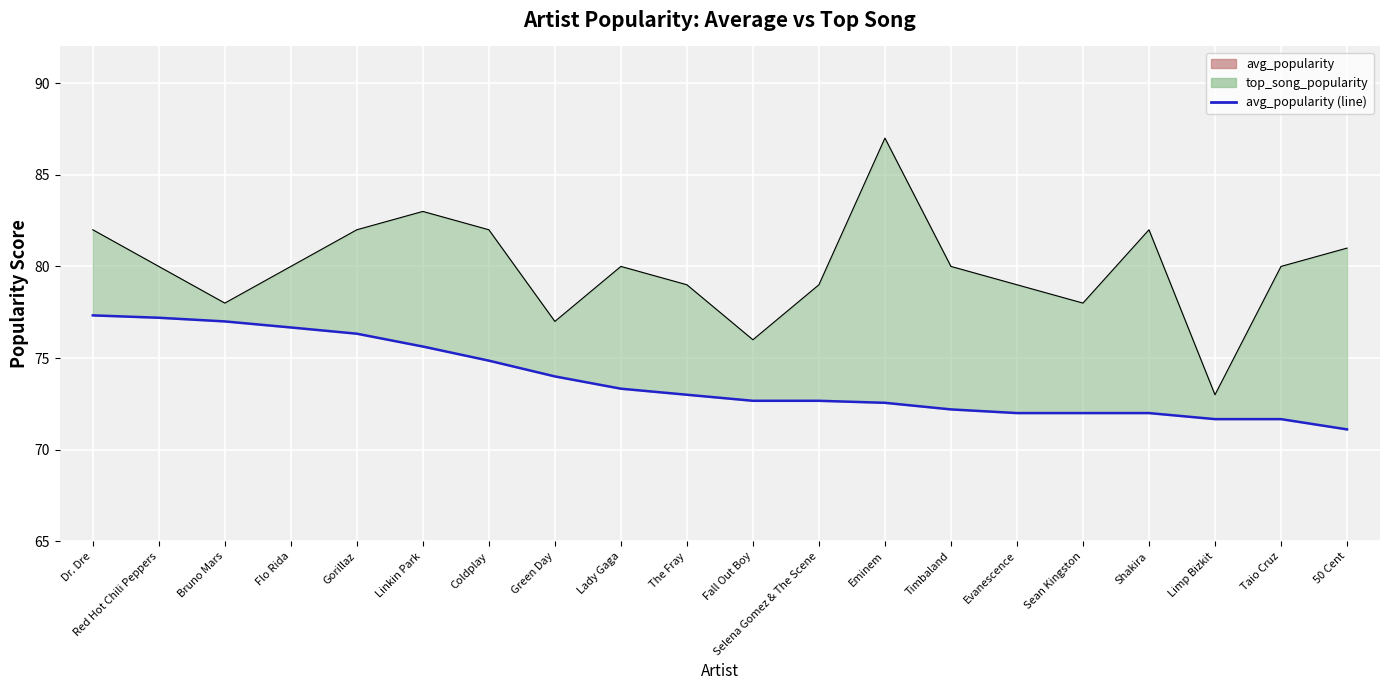

Rank the categories by top_song_popularity value from highest to lowest.

Eminem, Linkin Park, Dr. Dre, Gorillaz, Coldplay, Shakira, 50 Cent, Red Hot Chili Peppers, Flo Rida, Lady Gaga, Timbaland, Taio Cruz, The Fray, Selena Gomez & The Scene, Evanescence, Bruno Mars, Sean Kingston, Green Day, Fall Out Boy, Limp Bizkit